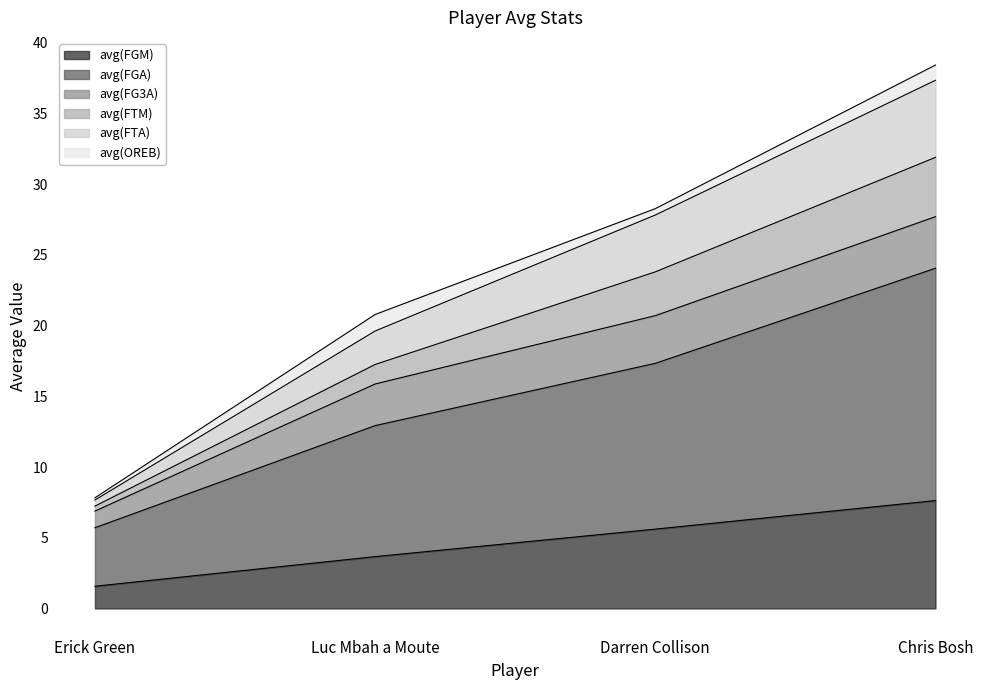

The value of avg(FGM) at Erick Green is 1.6. True or false?

True